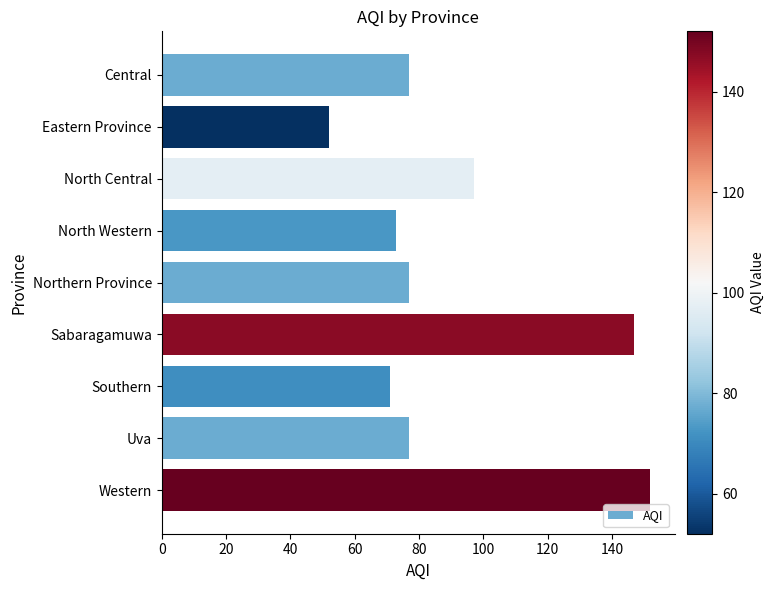

What is the minimum value shown in the chart?

52